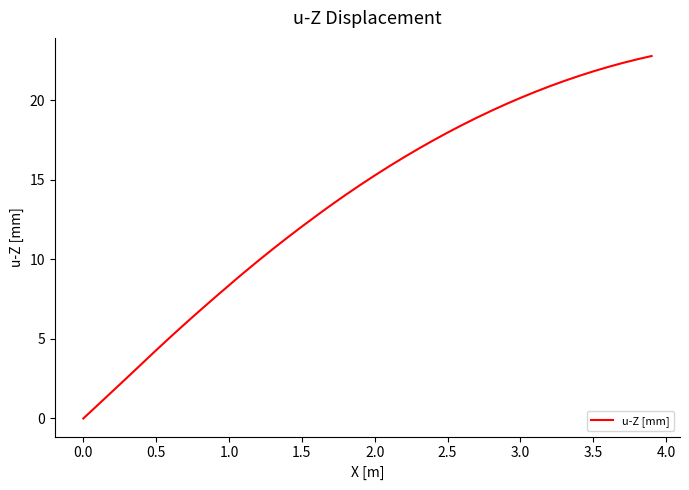

What is the maximum value shown in the chart?

22.8